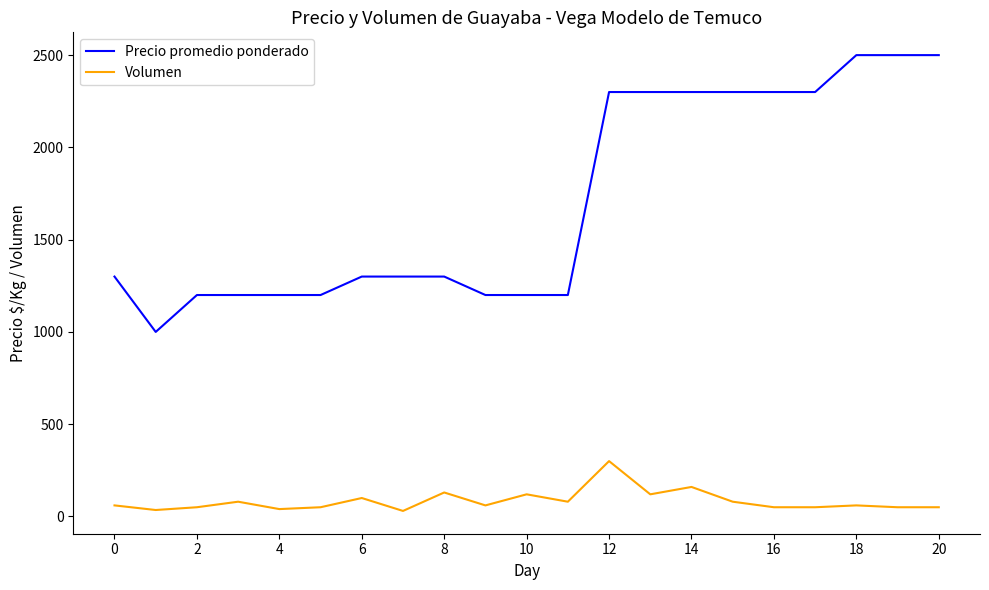

What is the smallest value displayed?

30